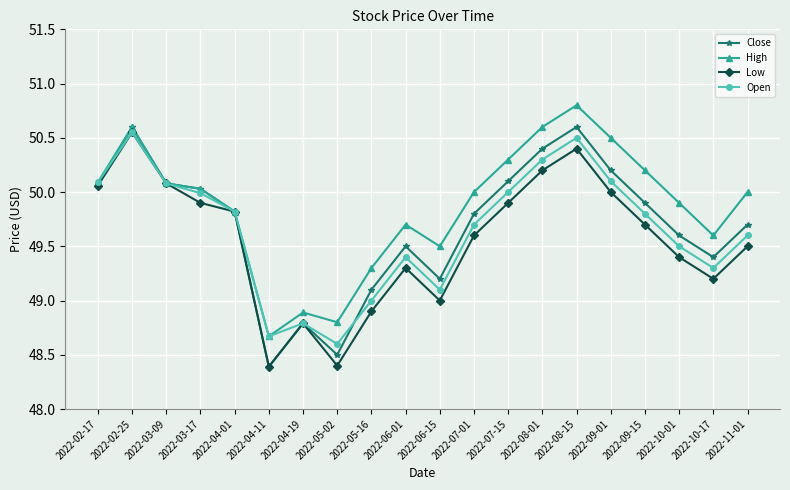

What is the greatest value displayed?

50.8